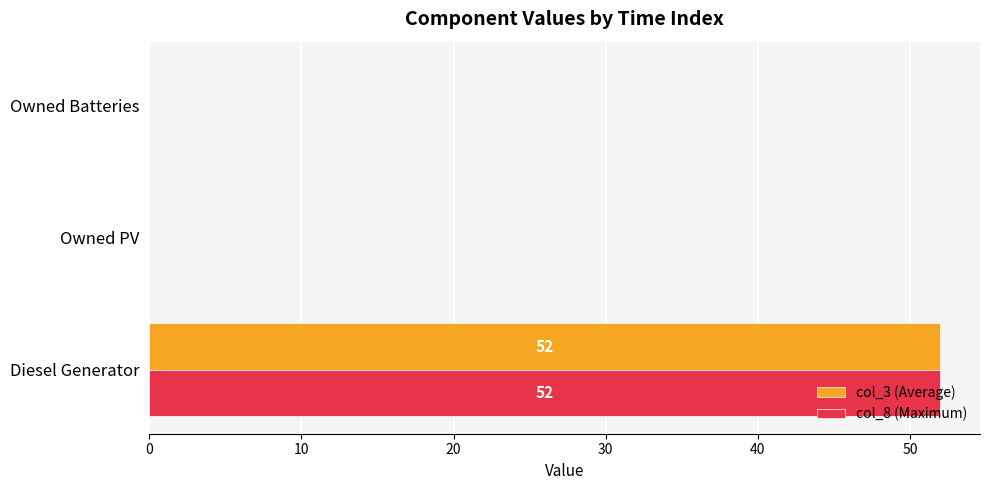

Which label corresponds to the largest value in the chart?

Diesel Generator